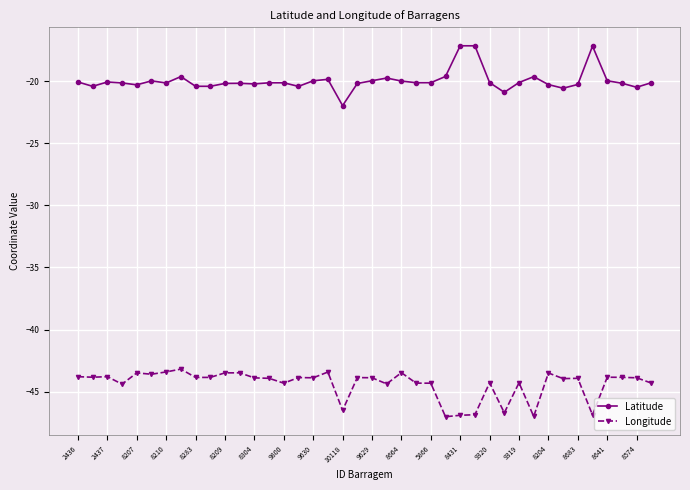

In Longitude, how many points are lower than both neighbors (excluding endpoints)?

13